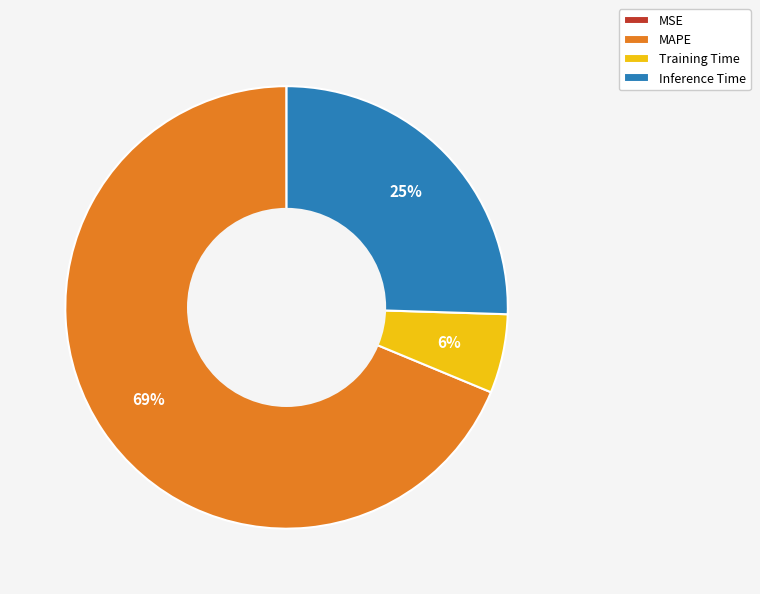

To the nearest percent, what is the difference between the largest and smallest slice percentages?

69%